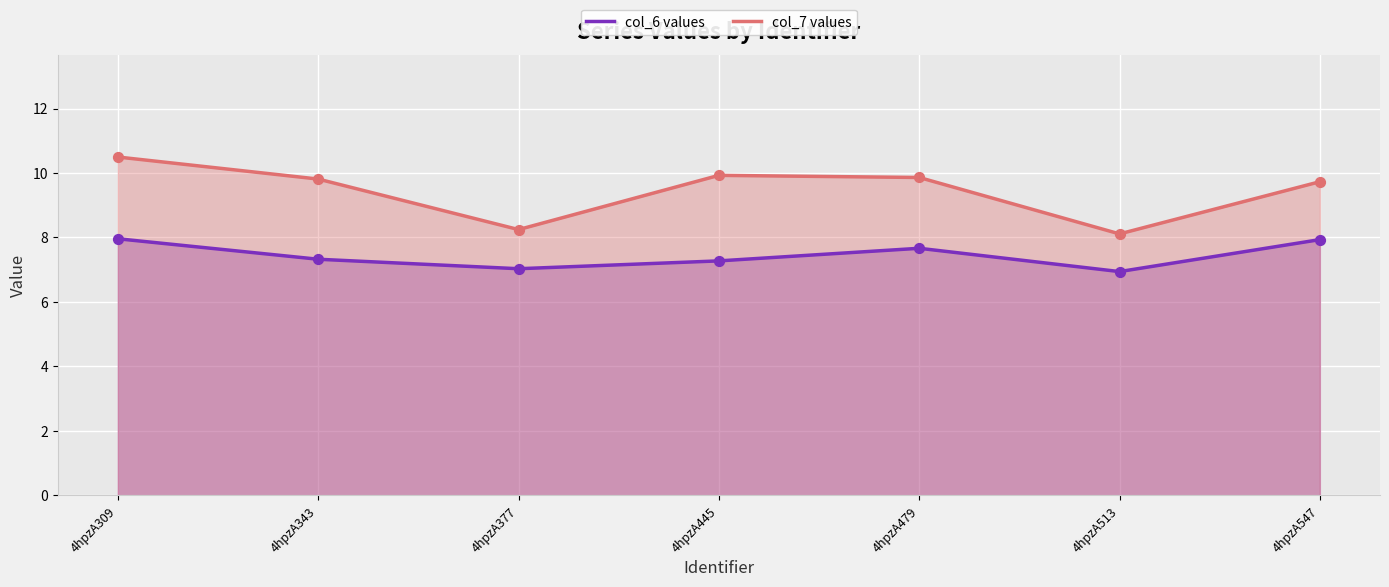

Which series has the largest total across all categories?

col_7 values (line)